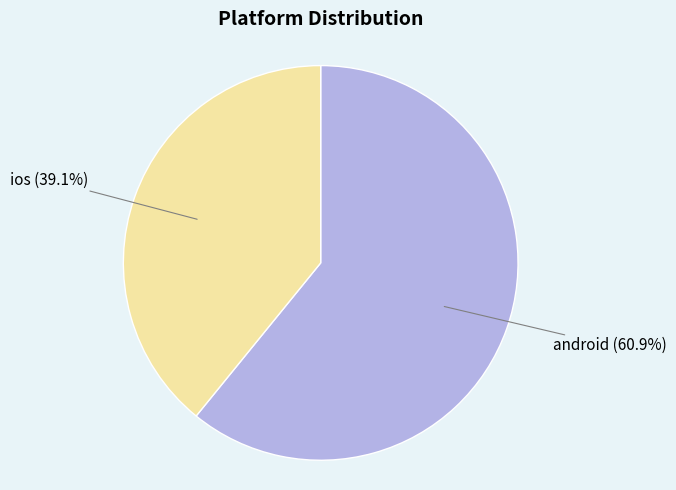

What percentage is the android slice, to the nearest percent?

61%